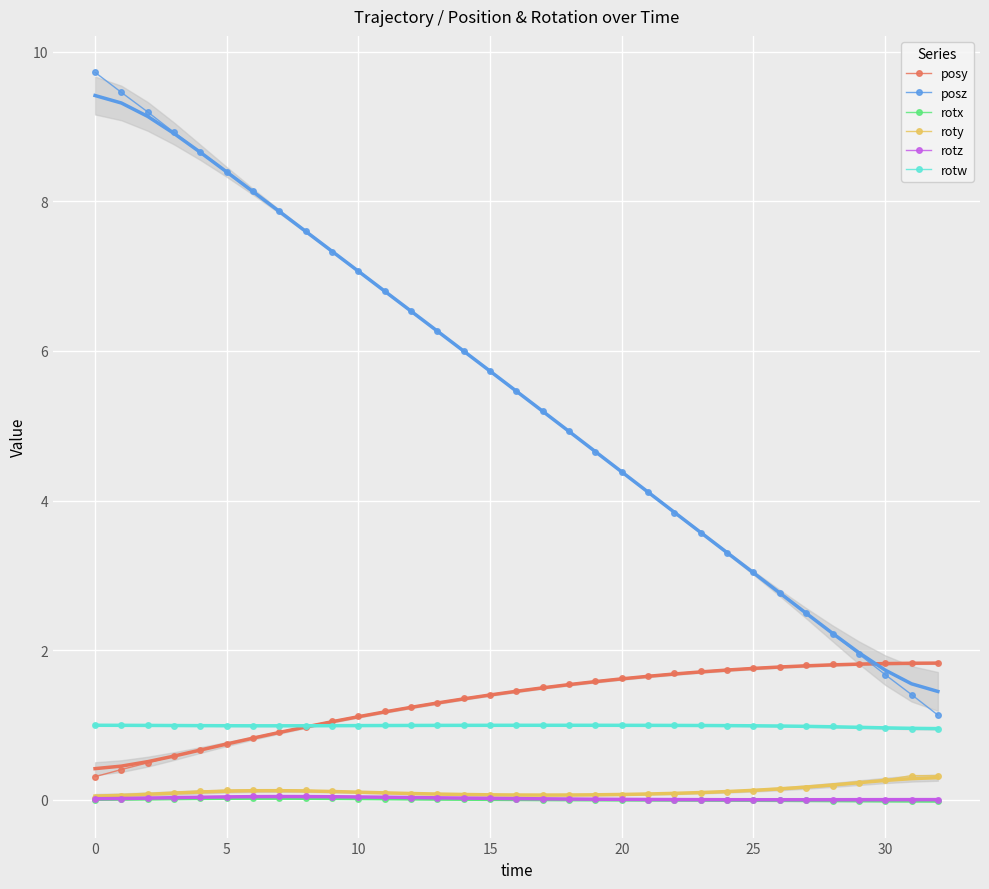

What are all the series names shown in the legend?

posy, posz, rotx, roty, rotz, rotw